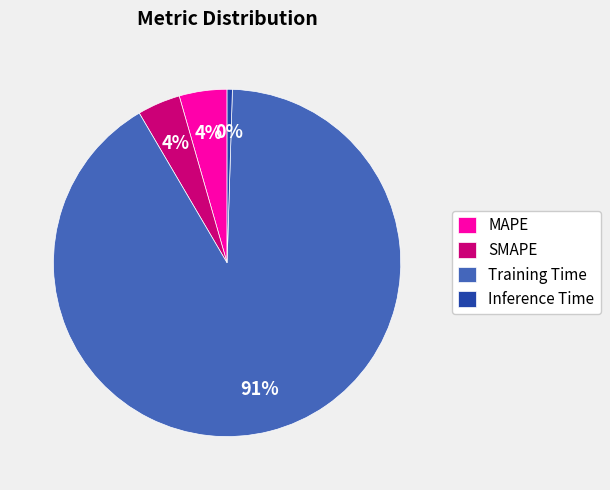

What is the smallest slice in the pie chart?

Inference Time